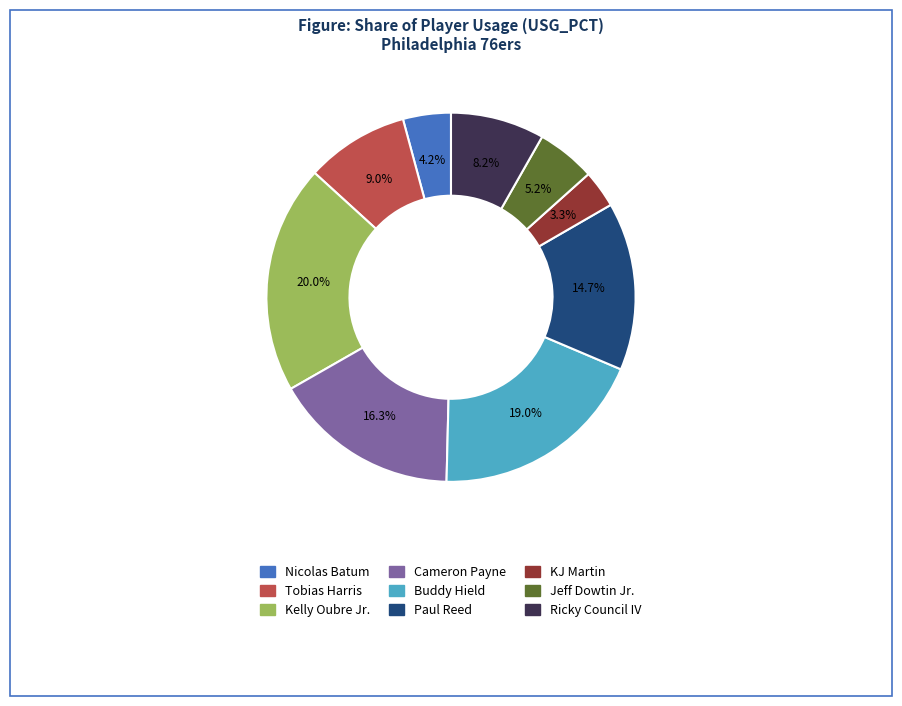

How many slices are in this pie chart?

9